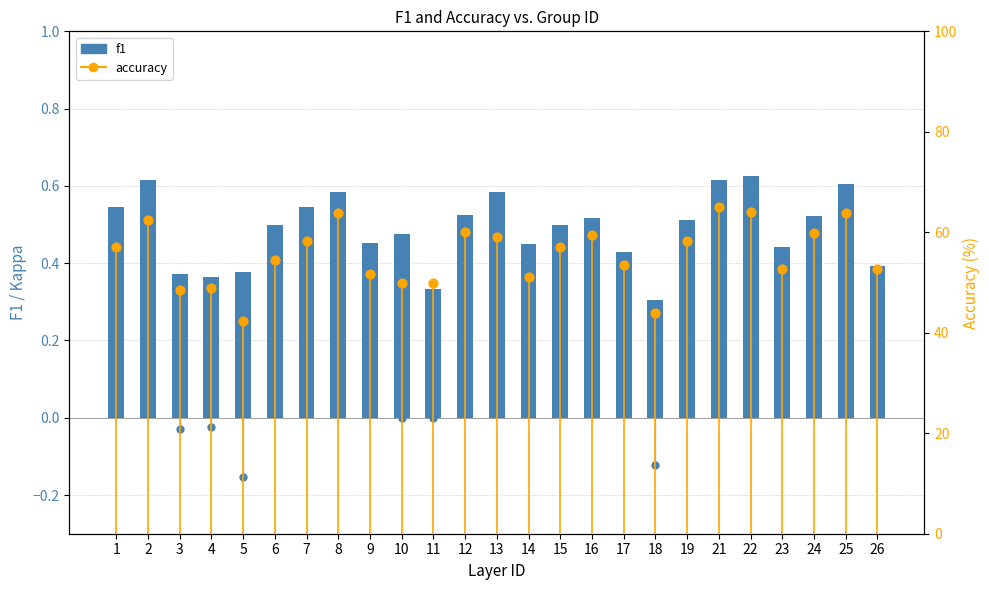

At how many categories does at least one series exceed 29?

25